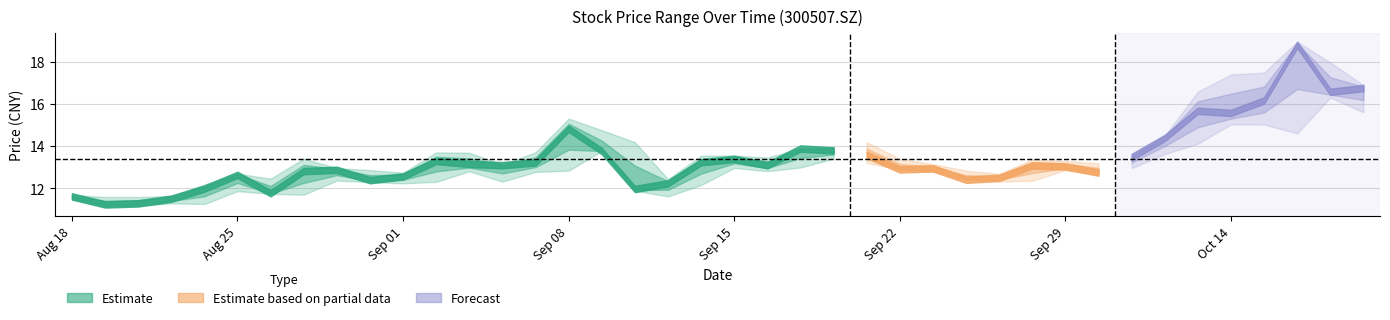

The high series shows 14.2 at 17. True or false?

True